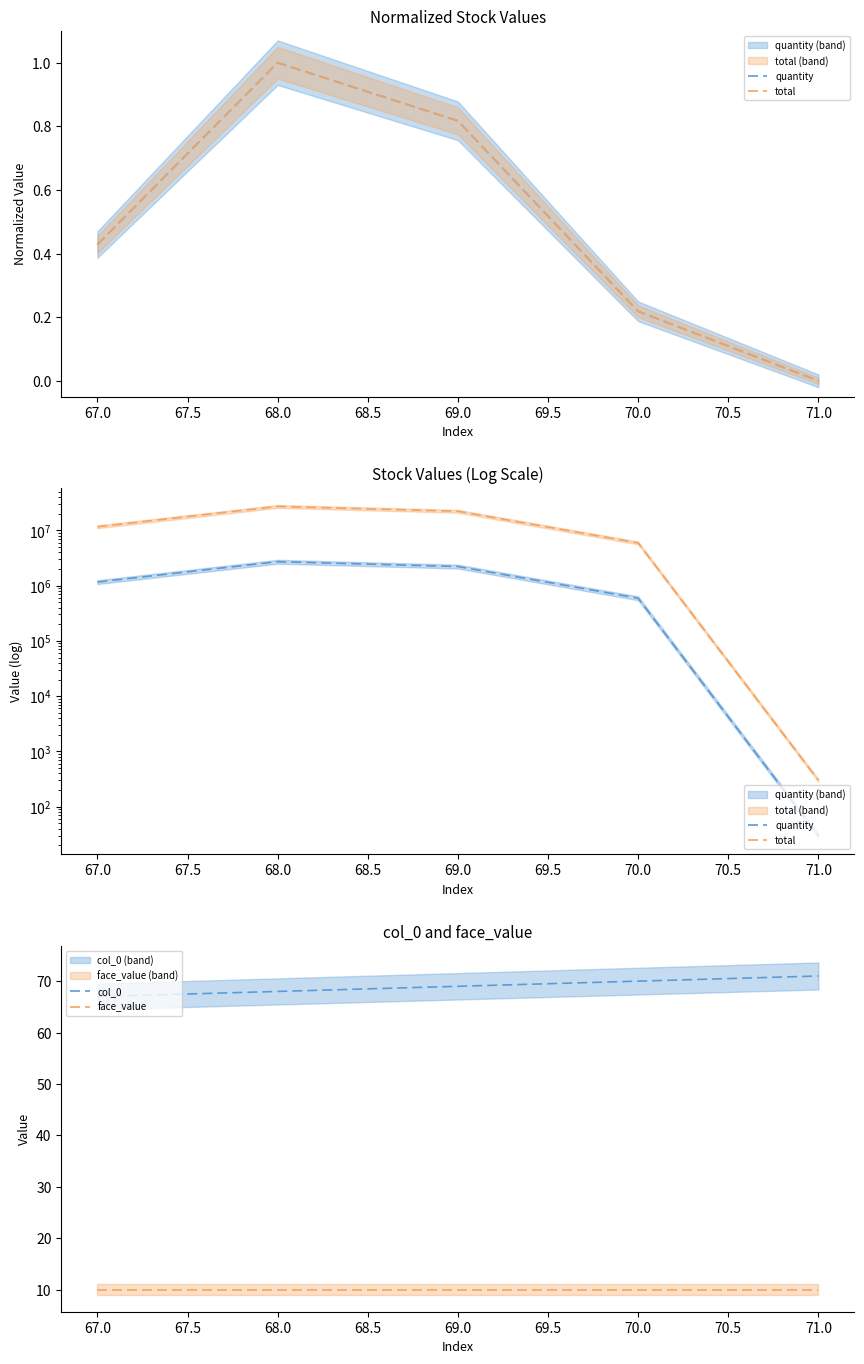

True or false: face_value and col_0 cross at least once.

False